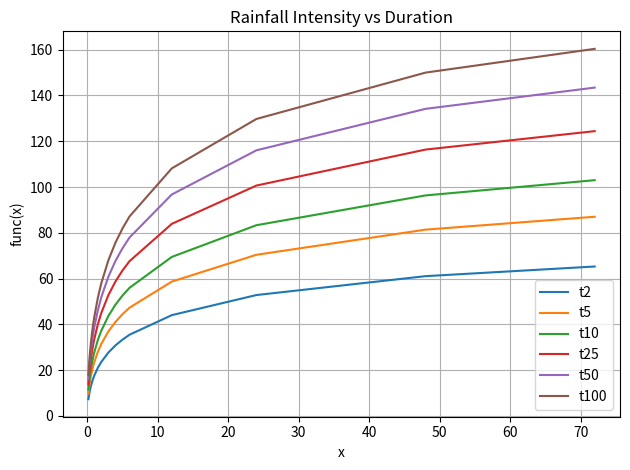

Which series has the largest total across all categories?

t100